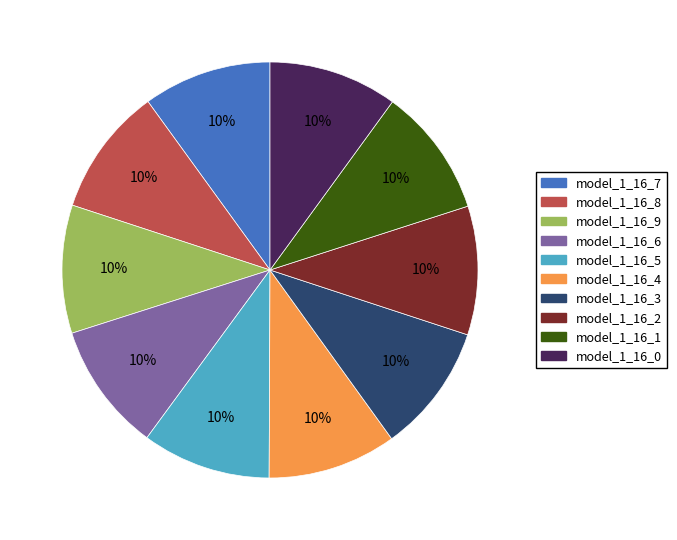

What percentage is the model_1_16_7 slice, to the nearest percent?

10%